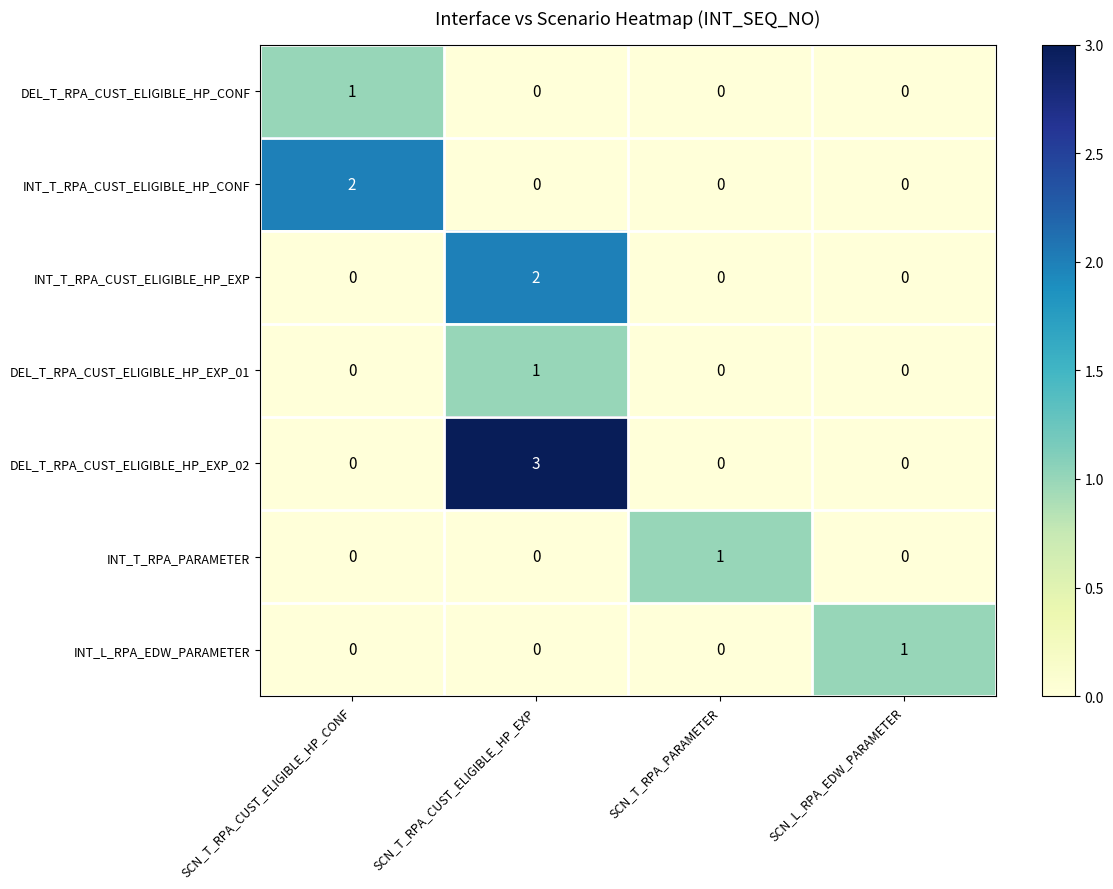

Is it true that DEL_T_RPA_CUST_ELIGIBLE_HP_EXP_01 equals -1 at SCN_T_RPA_CUST_ELIGIBLE_HP_CONF?

False